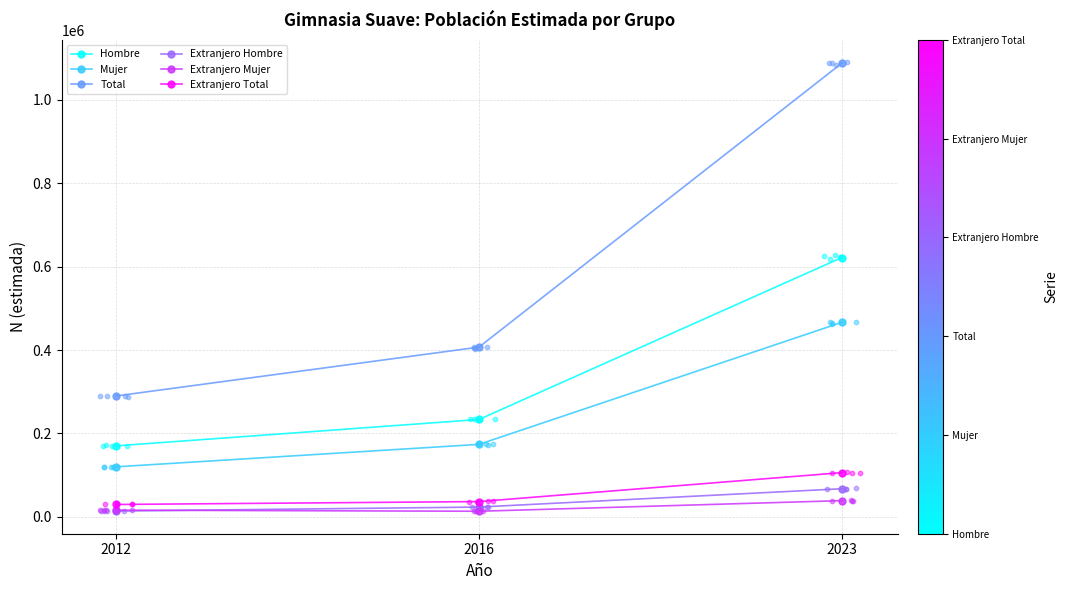

What is the total value across all series at 2012?

638547